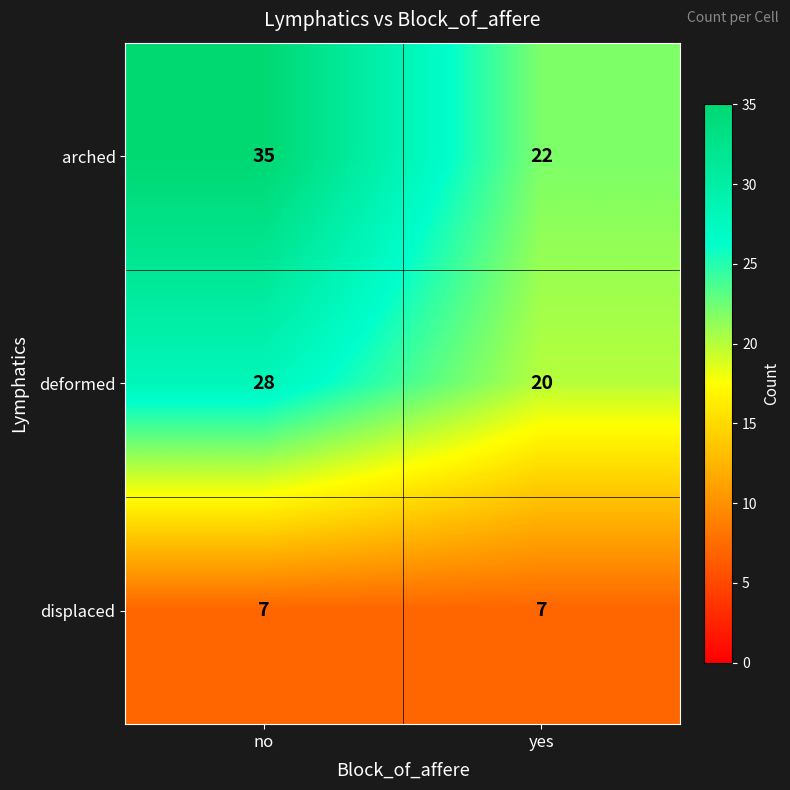

Which series has the widest spread of values?

arched